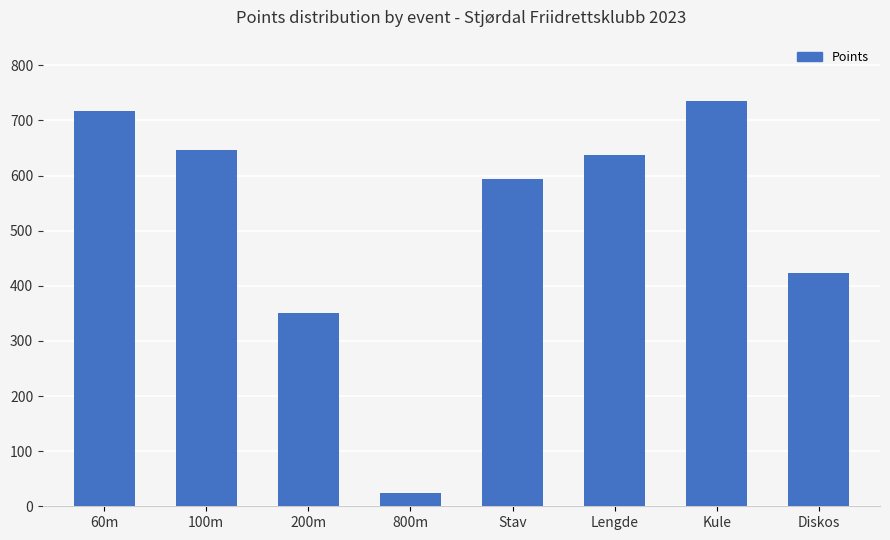

What is the difference between the second highest and second lowest values?

366